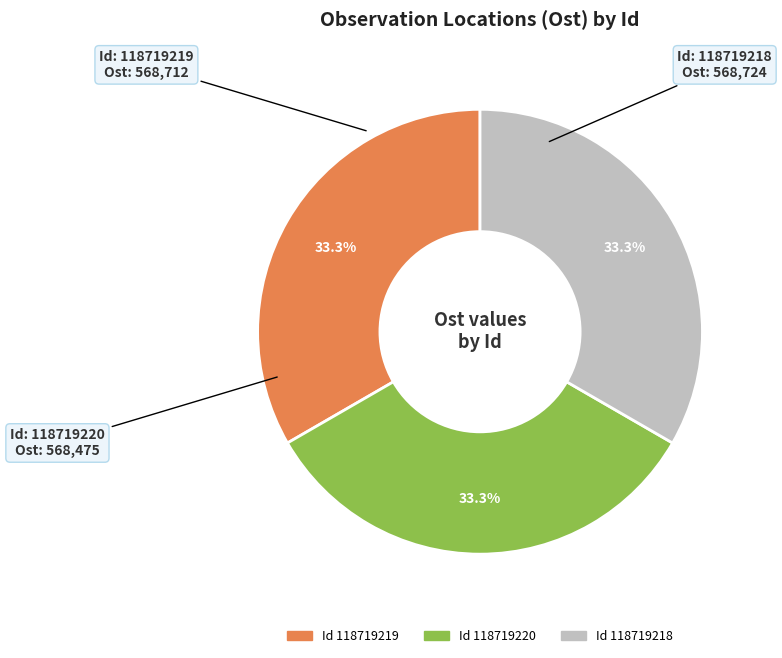

Is there any slice that represents more than half of the pie?

No